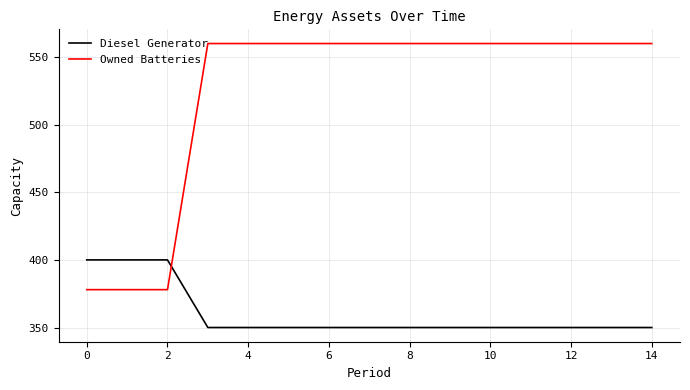

What is the maximum value shown in the chart?

560